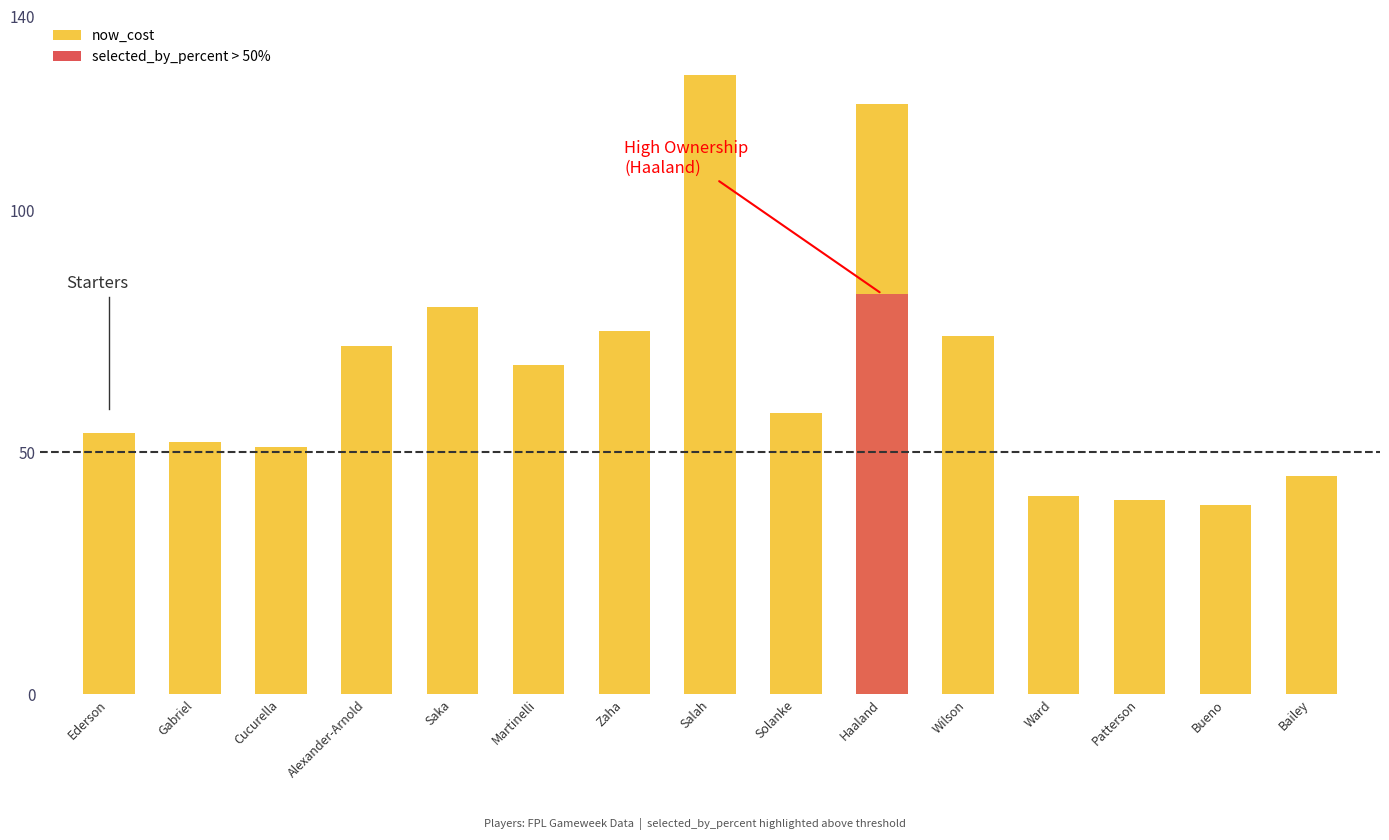

The value at Ederson is 54. True or false?

True